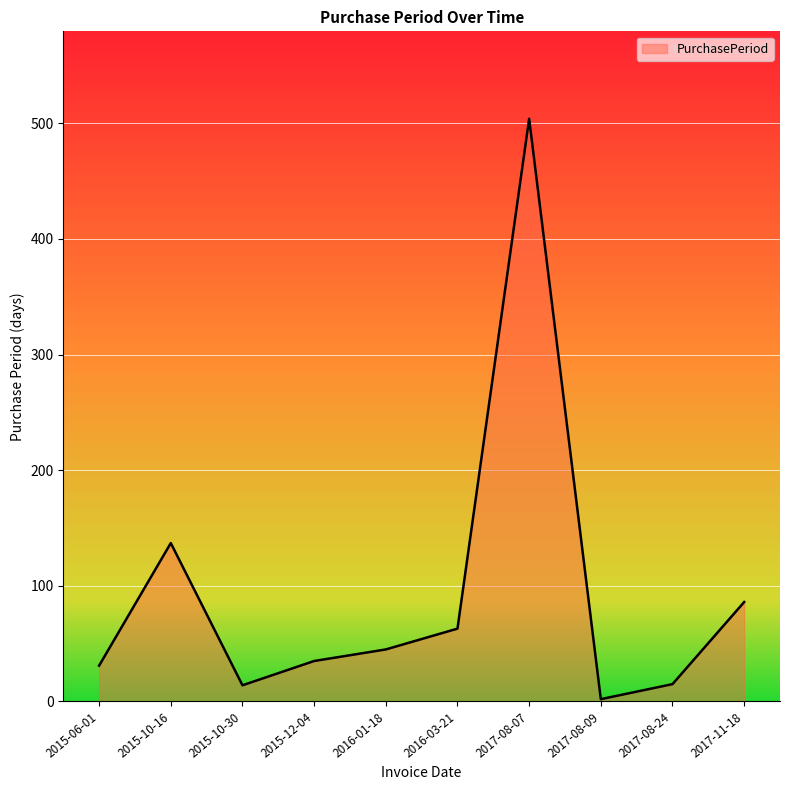

Which label corresponds to the largest value in the chart?

2017-08-07